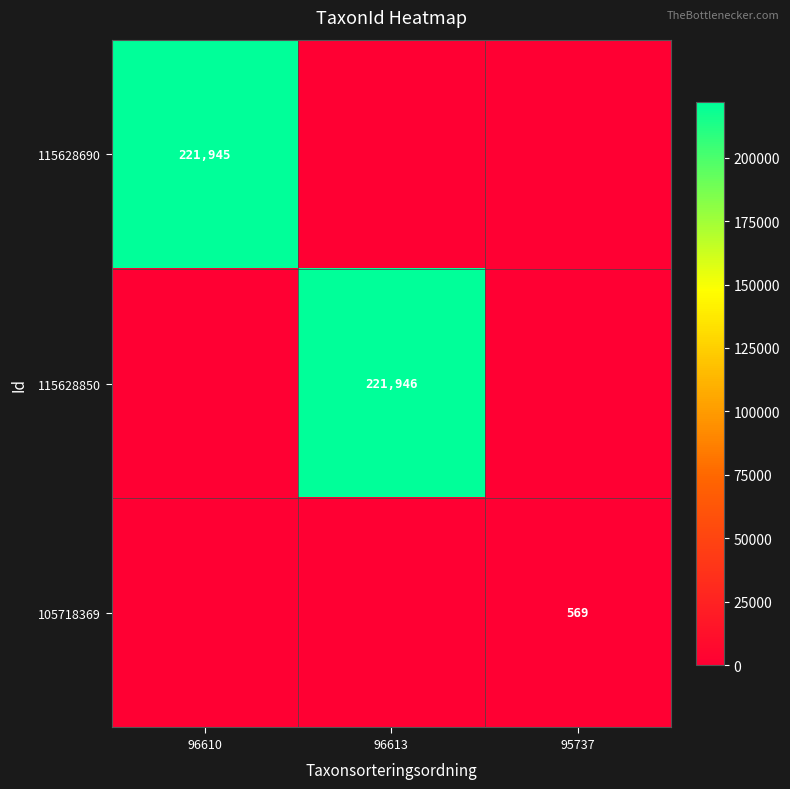

Is it true that 115628850 equals 350355 at 96613?

False